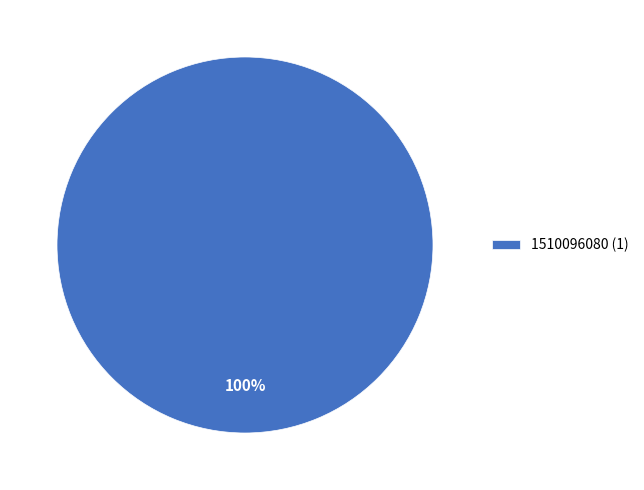

How many slices are in this pie chart?

1